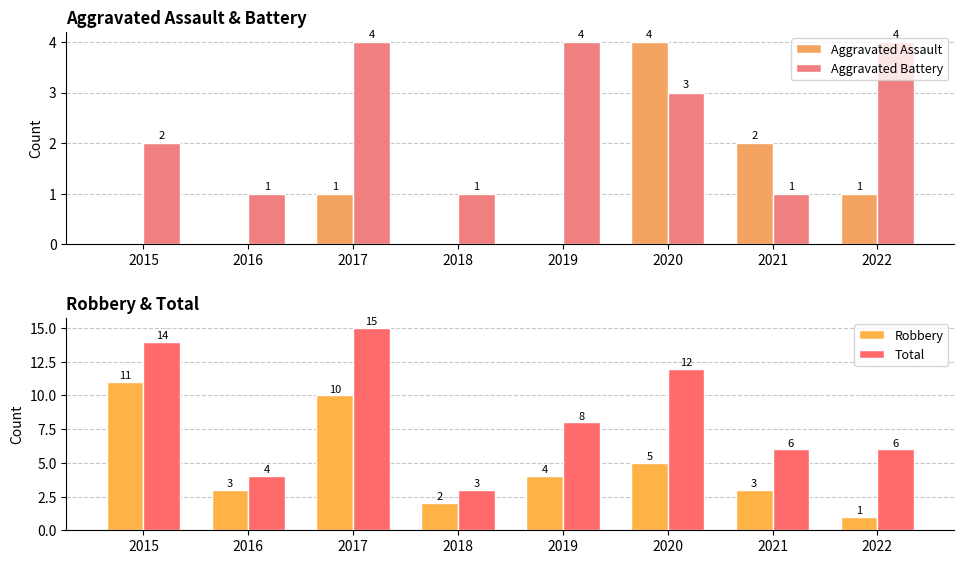

The Robbery series shows 10 at 2017. True or false?

True